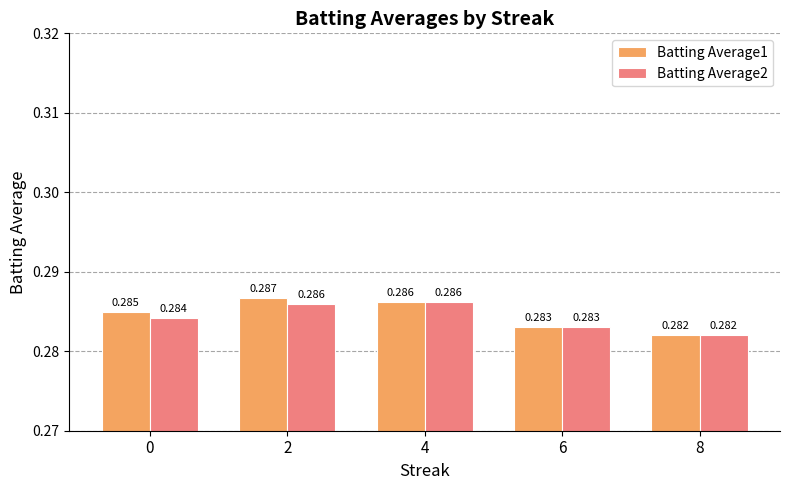

Is the value of Batting Average2 at 8 greater than the value of Batting Average1 at 4?

No